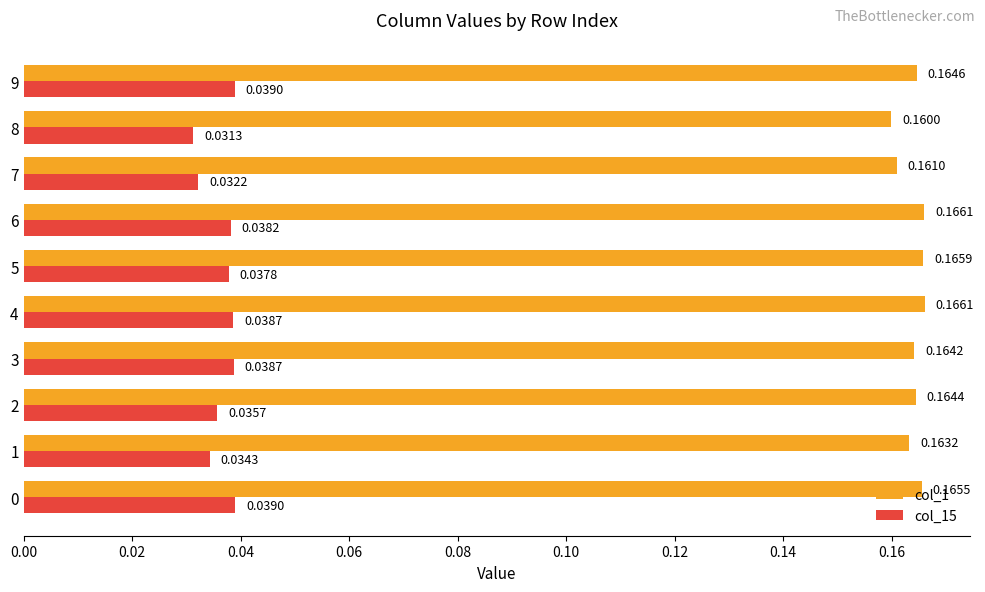

At 1, list the series in order from largest to smallest.

col_1, col_15